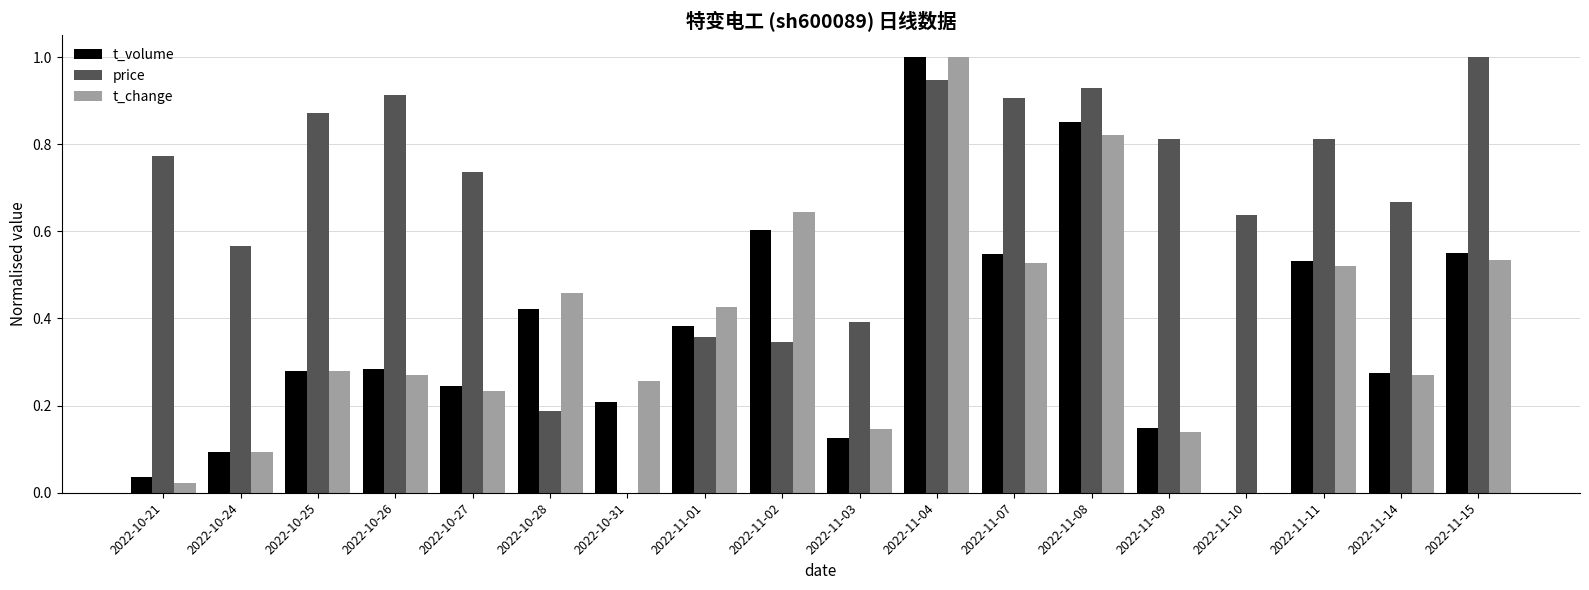

What is the total value across all series at 2022-11-02?

1.6